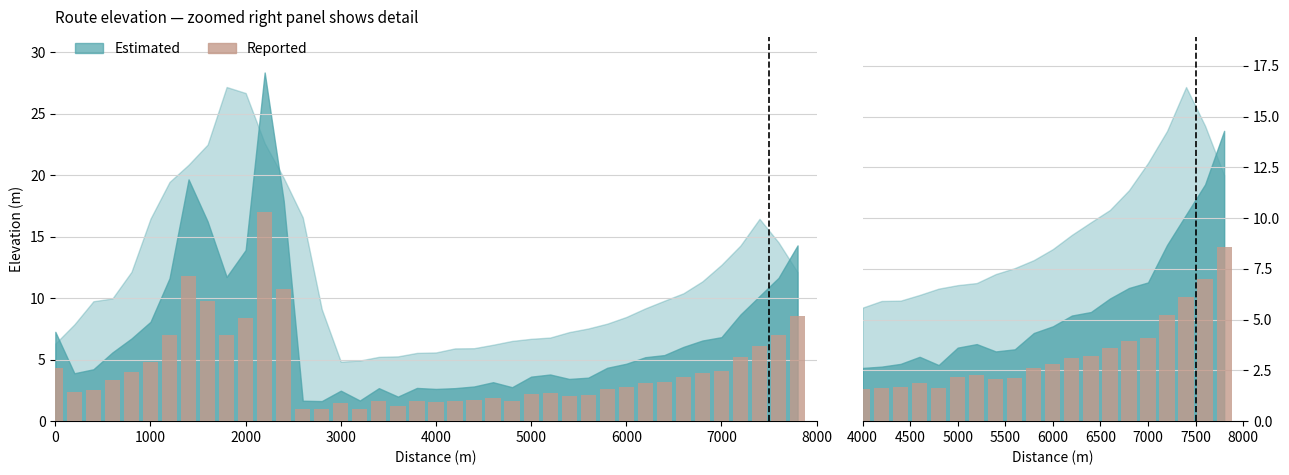

Where does the data first go above 2?

5000